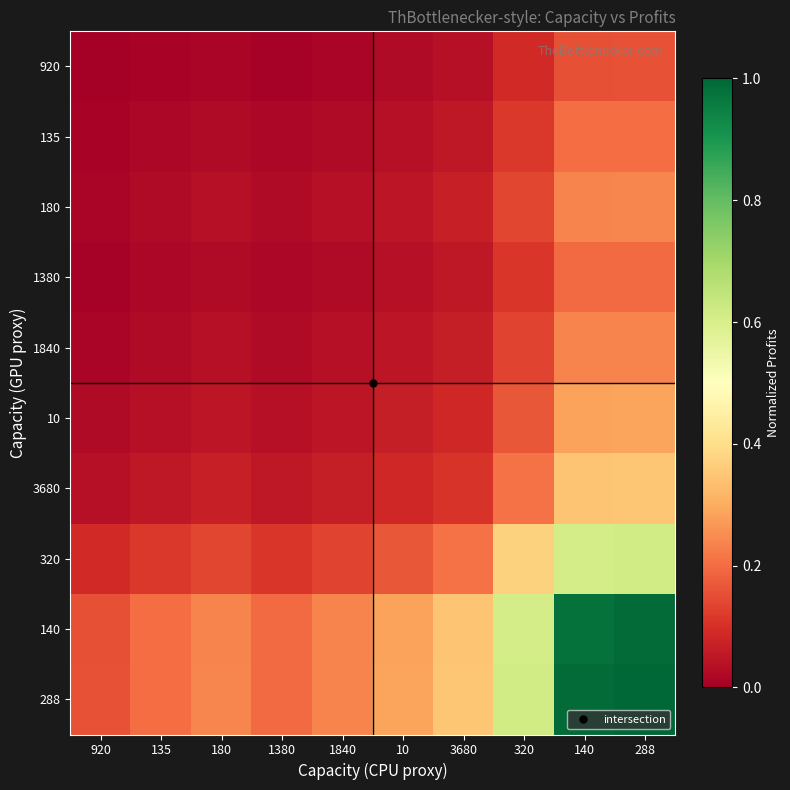

Which series has the largest total across all categories?

288